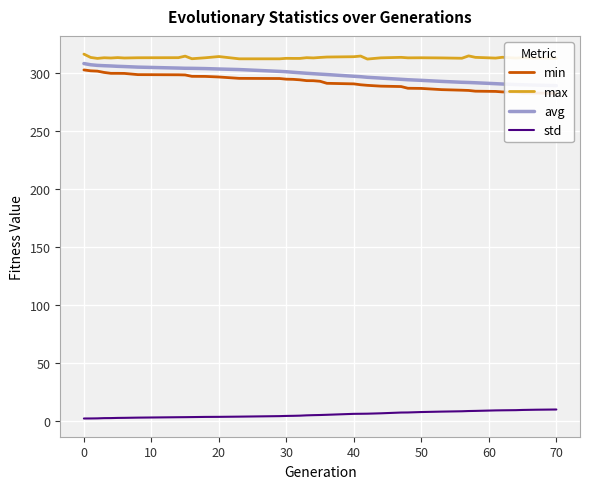

True or false: max and std cross at least once.

False